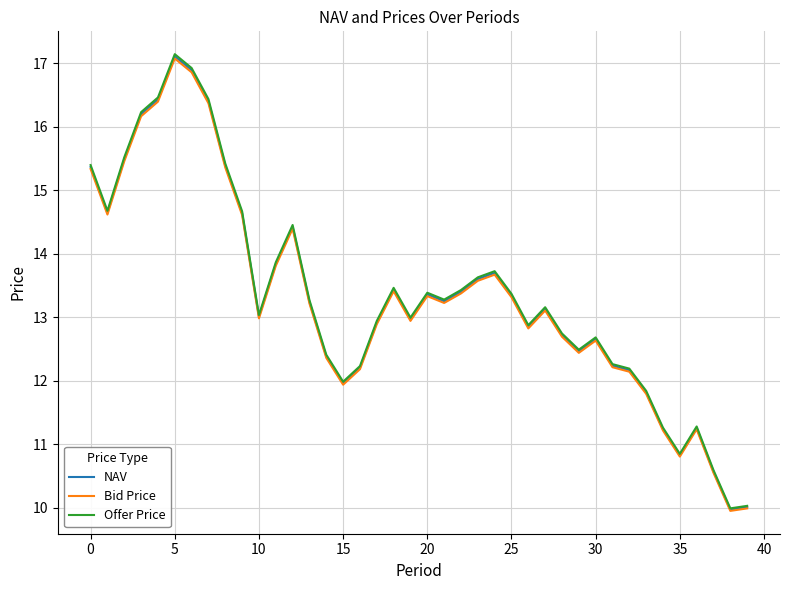

What is the greatest value displayed?

17.1